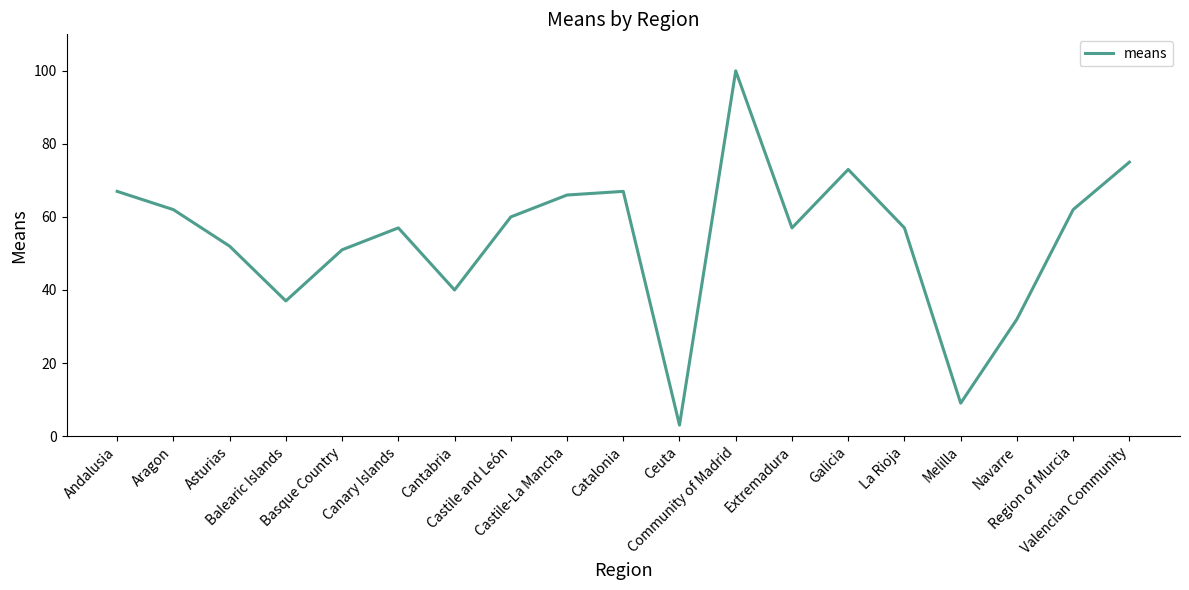

What is the maximum value shown in the chart?

100